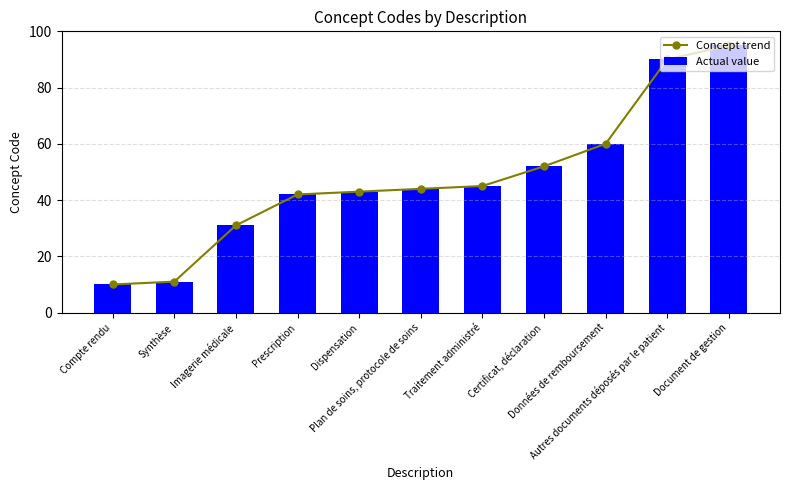

At Synthèse, list the series in order from largest to smallest.

Concept trend, Actual value